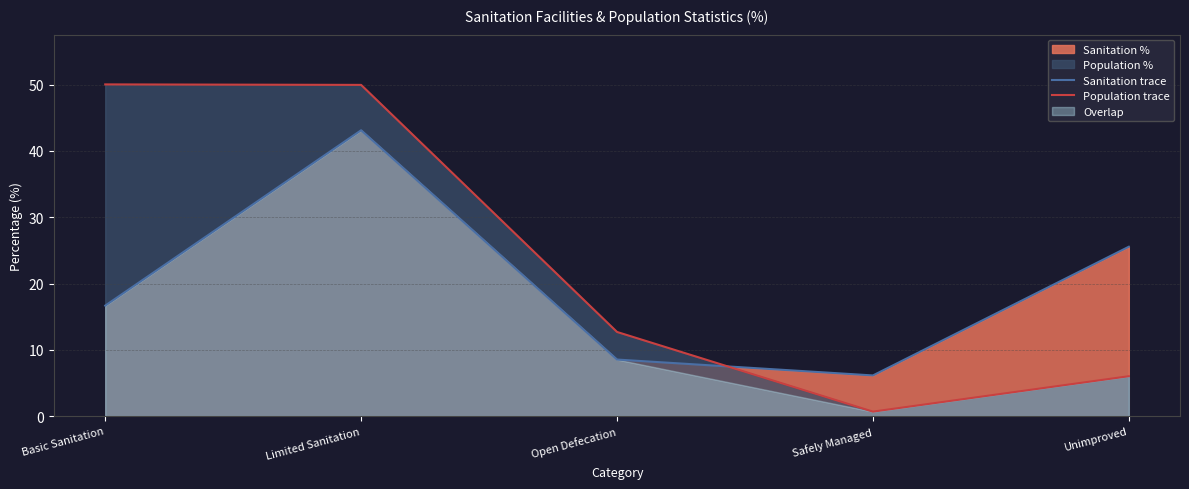

Read the Sanitation trace value at Unimproved.

25.6